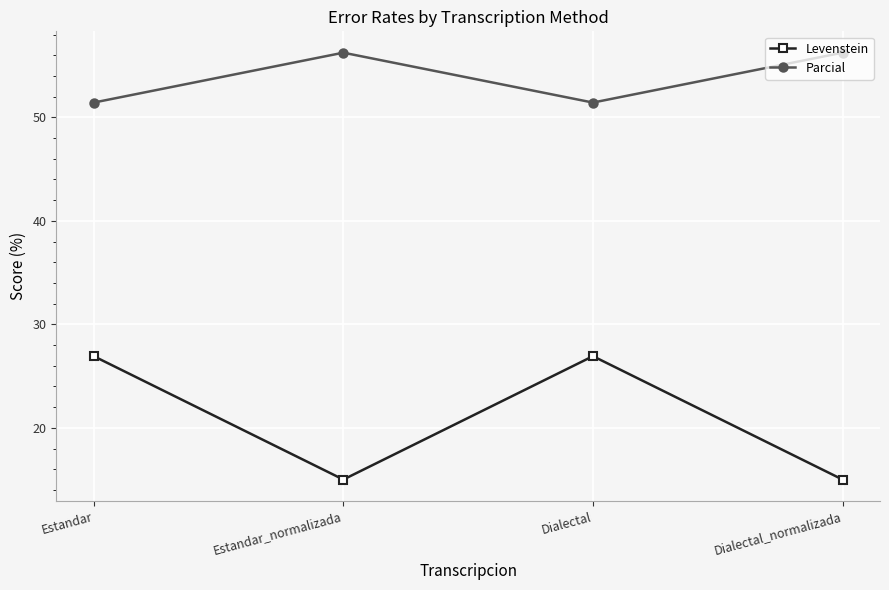

At how many categories does at least one series exceed 40?

4